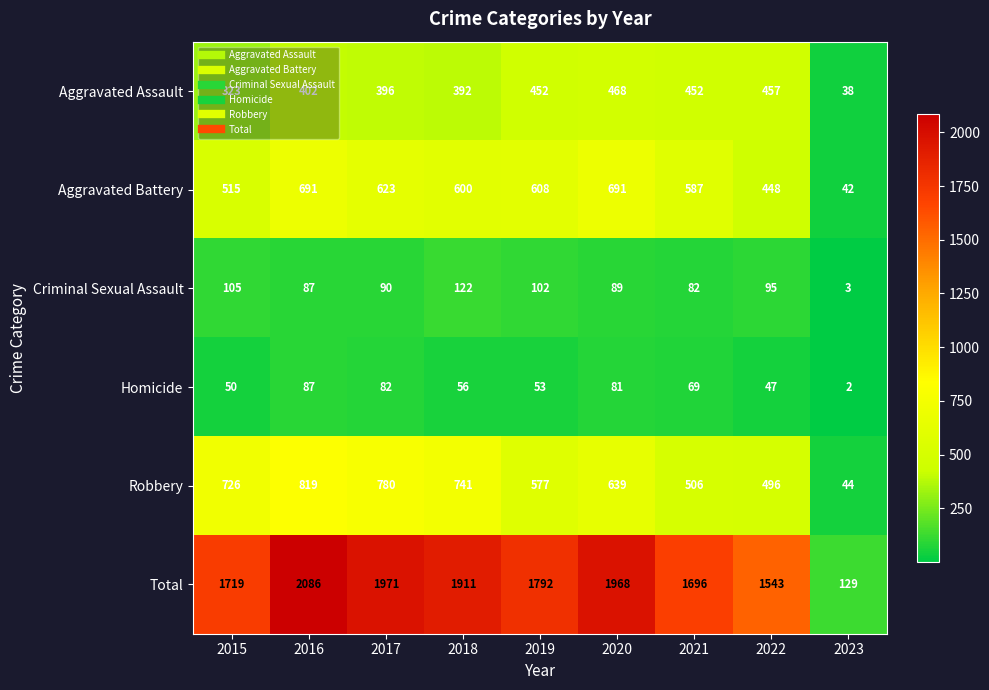

The Aggravated Assault series shows 115 at 2020. True or false?

False